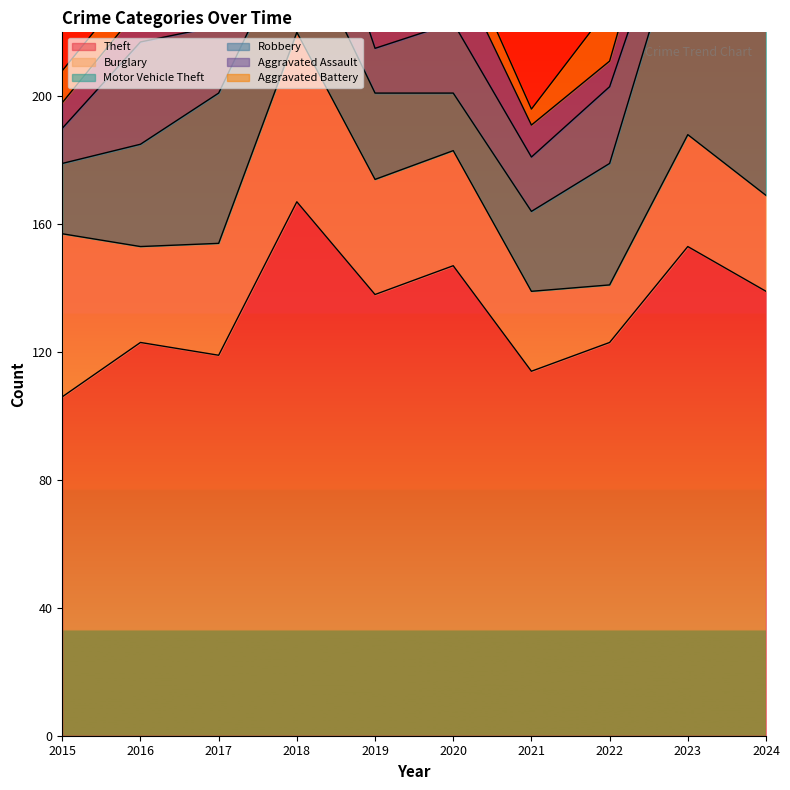

The value of Aggravated Battery at 2018 is 23. True or false?

False